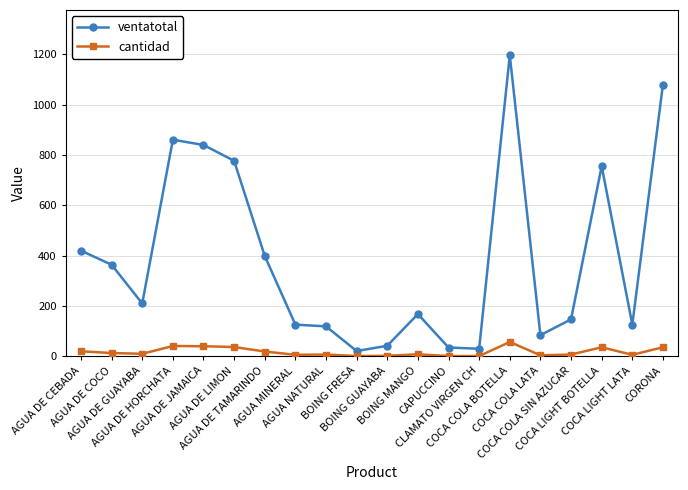

At how many categories does at least one series exceed 549?

6